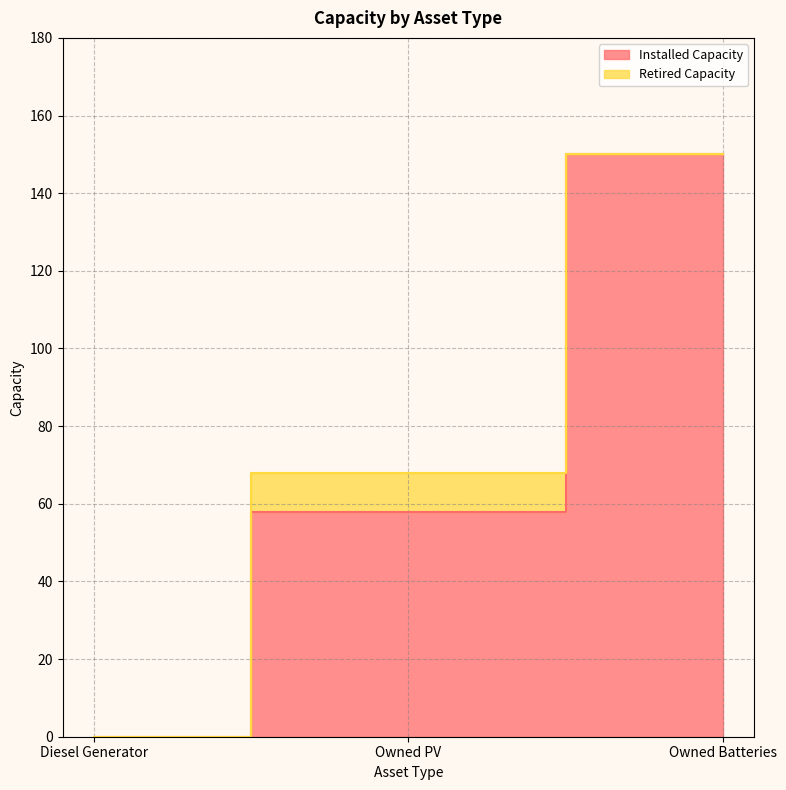

The chart shows a value of 198 at Owned Batteries. True or false?

False